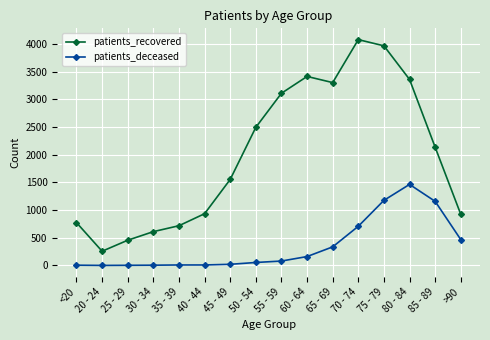

List the series in order of their overall mean, highest first.

patients_recovered, patients_deceased